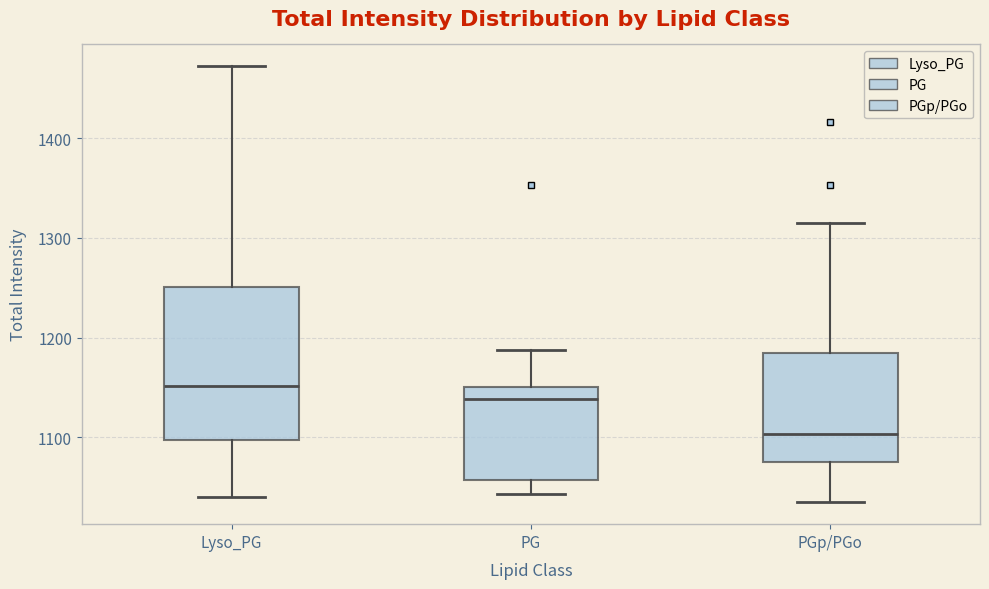

Reading left to right, transcribe this box plot: for each box, give where its median line is, the range the box spans, and where its two whiskers end, as read against the y-axis. The values are not printed on the chart, so give them approximately, as read against the axis.

Lyso_PG: median 1150, box 1100 to 1250, whiskers 1040 to 1470
PG: median 1140, box 1060 to 1150, whiskers 1040 to 1190
PGp/PGo: median 1100, box 1070 to 1190, whiskers 1030 to 1310